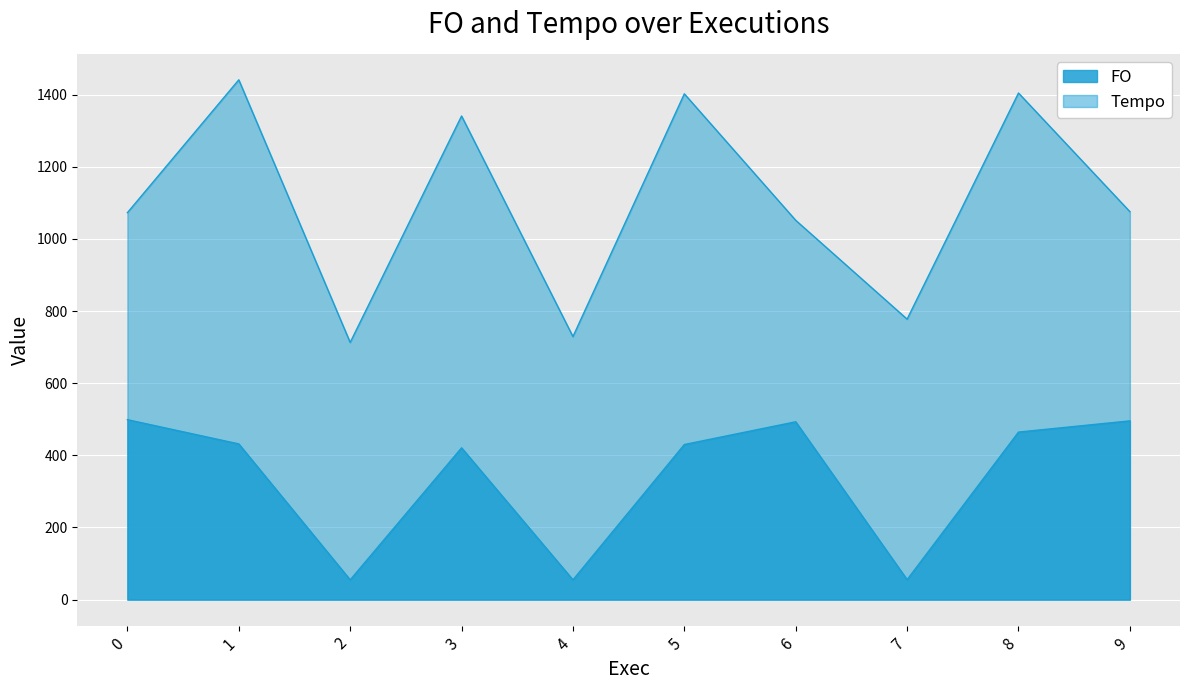

True or false: FO has a value of 78.9 at 4.

False